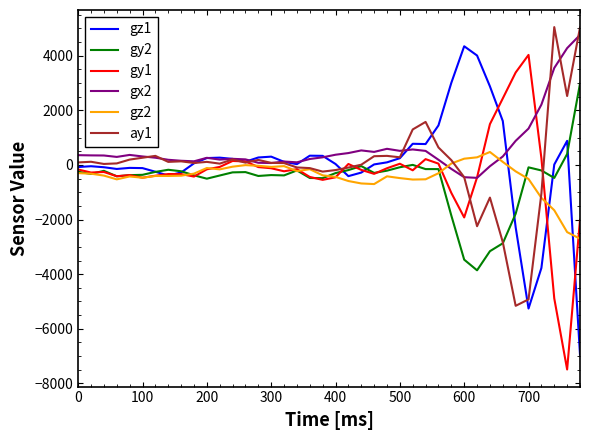

What is the smallest value displayed?

-7491